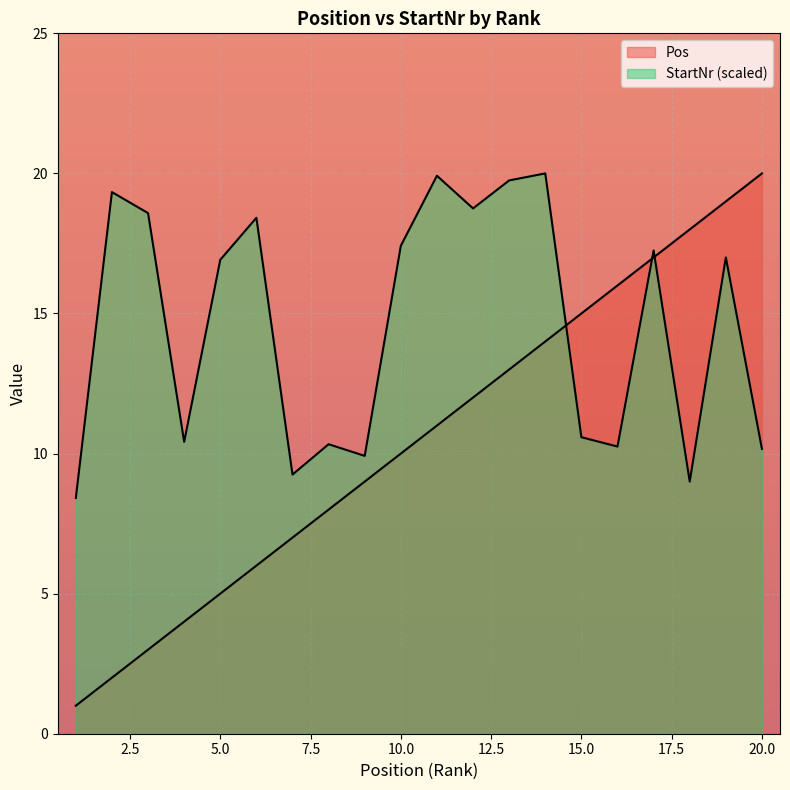

Reading left to right, transcribe all the data shown in this chart.

Pos: 1=1.0	2=2.0	3=3.0	4=4.0	5=5.0	6=6.0	7=7.0	8=8.0	9=9.0	10=10.0	11=11.0	12=12.0	13=13.0	14=14.0	15=15.0	16=16.0	17=17.0	18=18.0	19=19.0	20=20.0
StartNr: 1=8.4	2=19.3	3=18.6	4=10.4	5=16.9	6=18.4	7=9.2	8=10.3	9=9.9	10=17.4	11=19.9	12=18.8	13=19.8	14=20.0	15=10.6	16=10.2	17=17.2	18=9.0	19=17.0	20=10.2